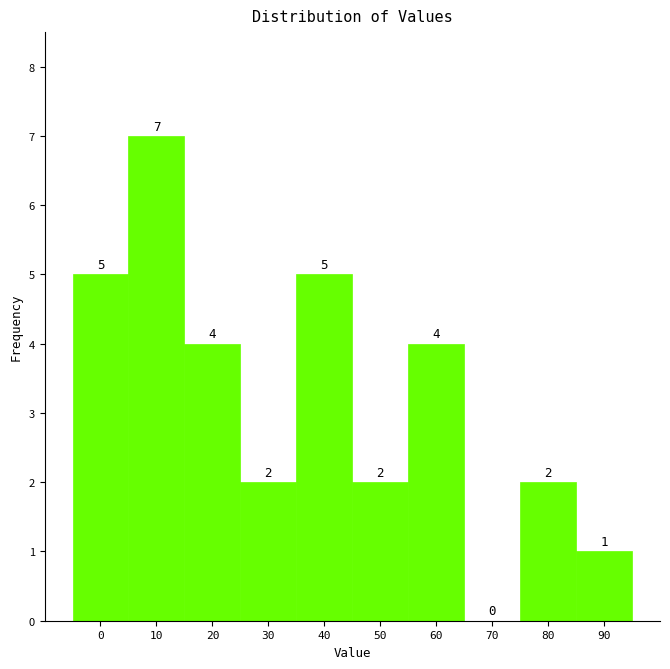

Reading right to left, list all the values displayed in this chart.

90=1	80=2	70=0	60=4	50=2	40=5	30=2	20=4	10=7	0=5